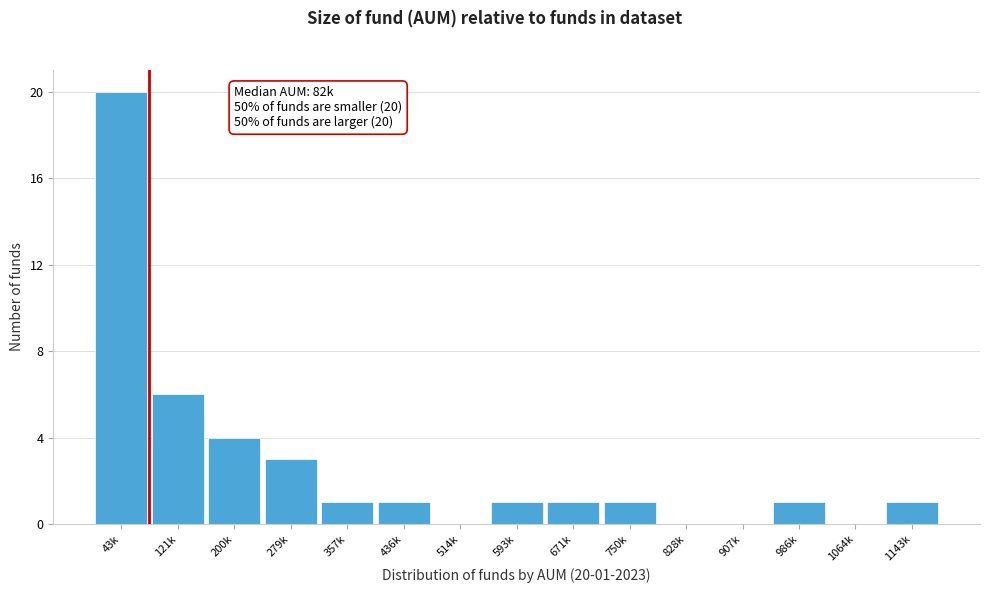

Reading left to right, what are all the values shown in this chart?

43k=20	121k=6	200k=4	279k=3	357k=1	436k=1	514k=0	593k=1	671k=1	750k=1	828k=0	907k=0	986k=1	1064k=0	1143k=1